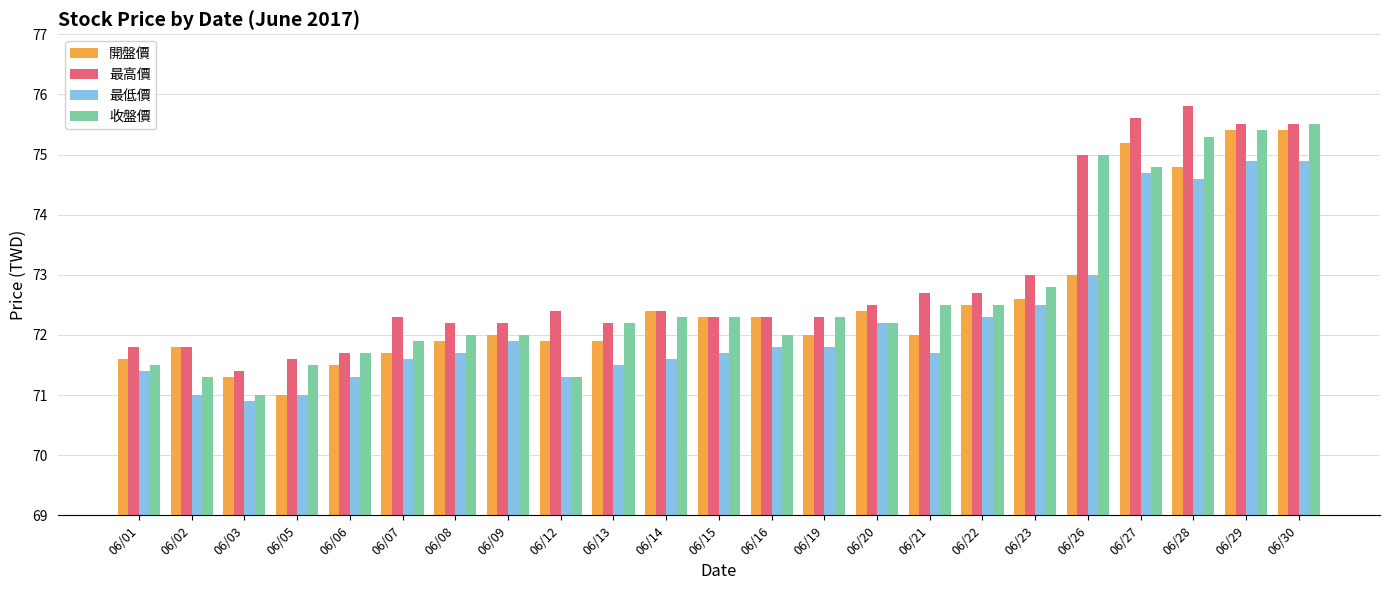

What is the difference between the maximum and minimum values in the 開盤價 series?

4.4